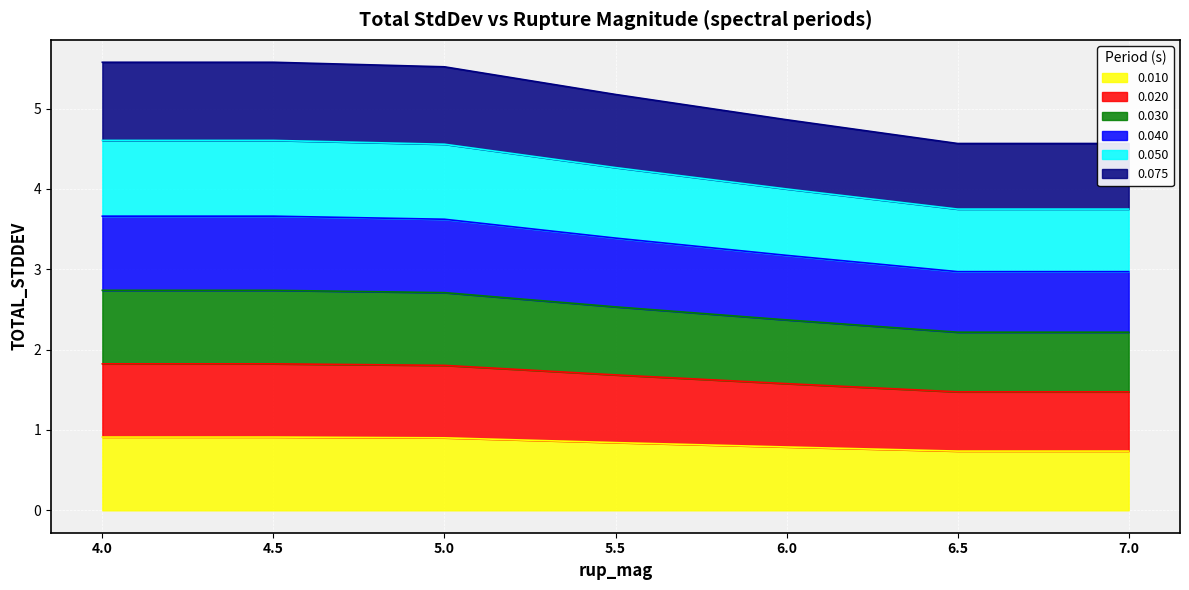

True or false: 0.030 and 0.050 cross at least once.

False